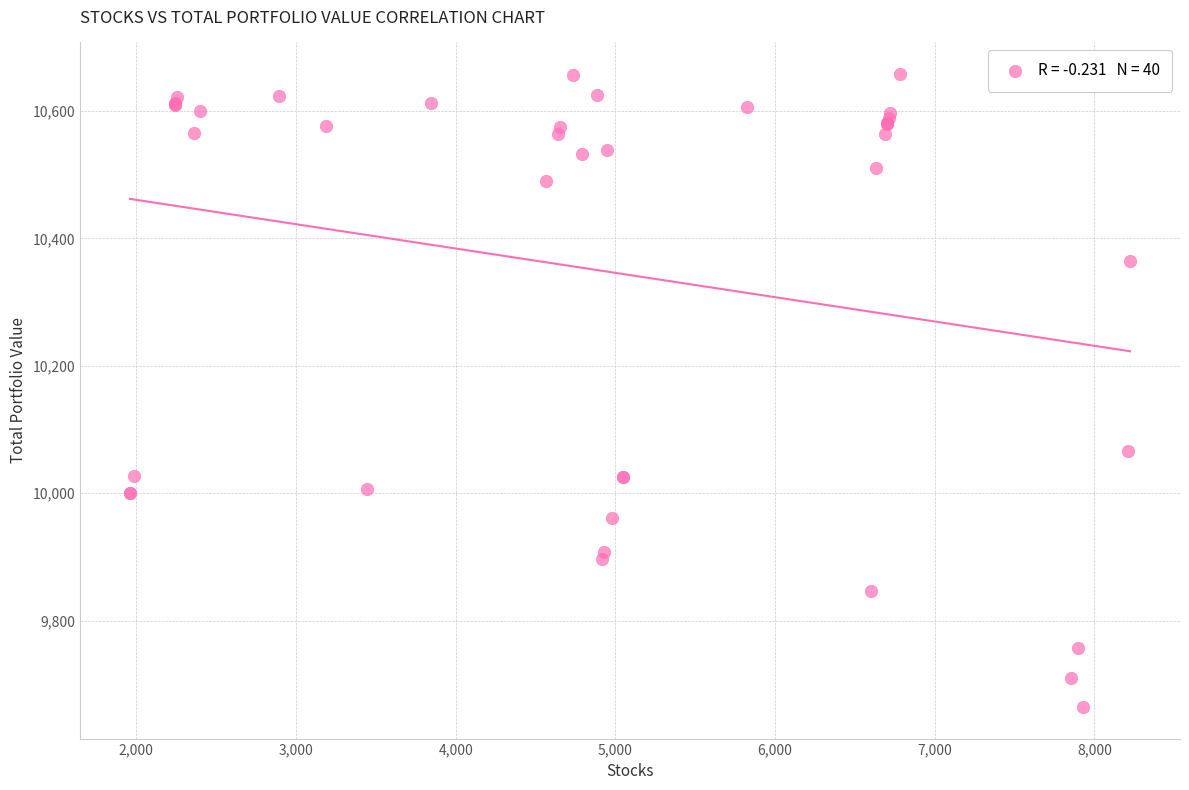

What Y value in the scatter plot is closest to 10161?

10066.5